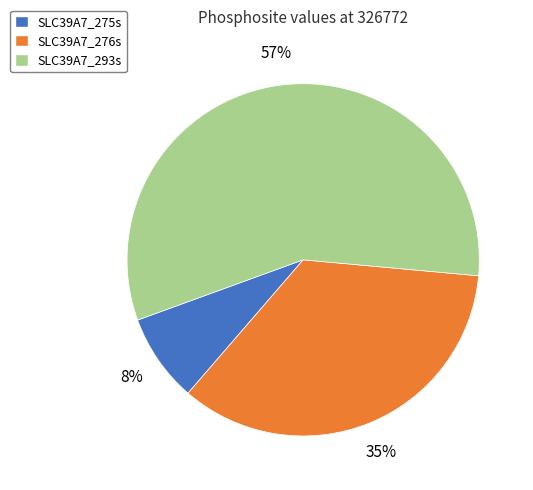

Which category accounts for the majority?

SLC39A7_293s